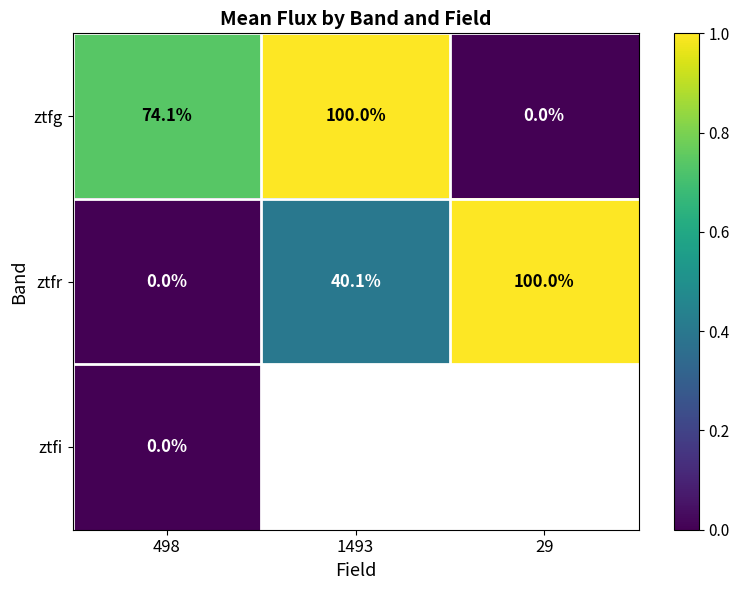

How many data points does each series have?

3